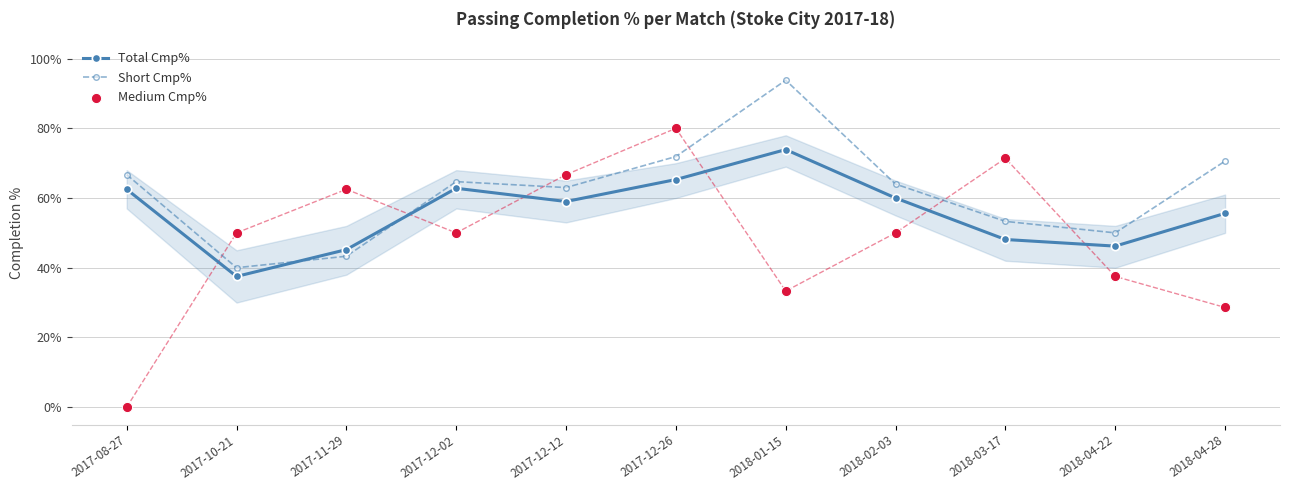

Which series reaches the minimum Y coordinate?

Medium Cmp%